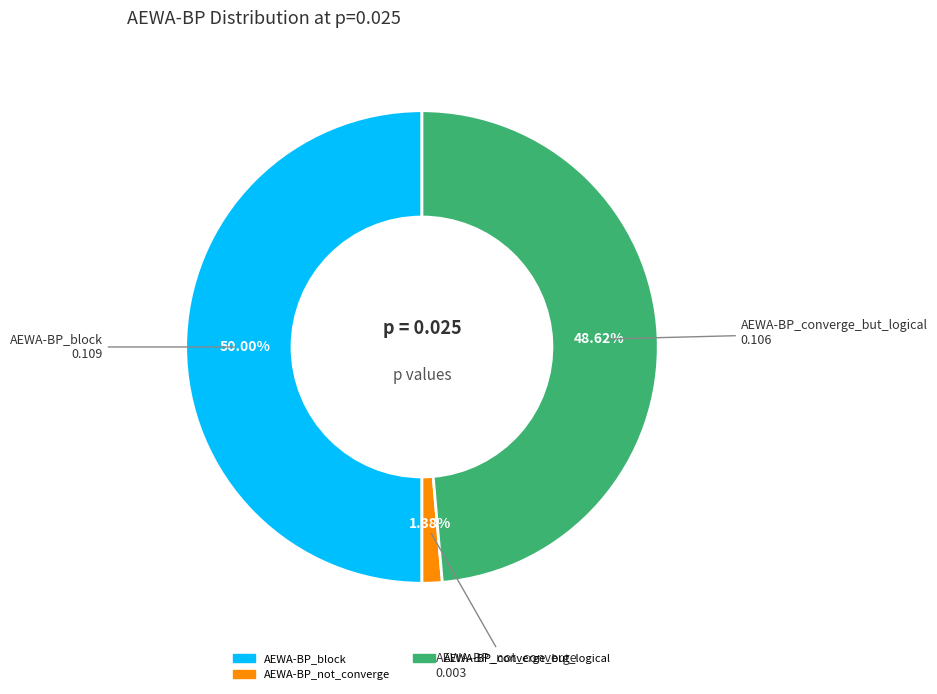

How many segments does this pie chart have?

3